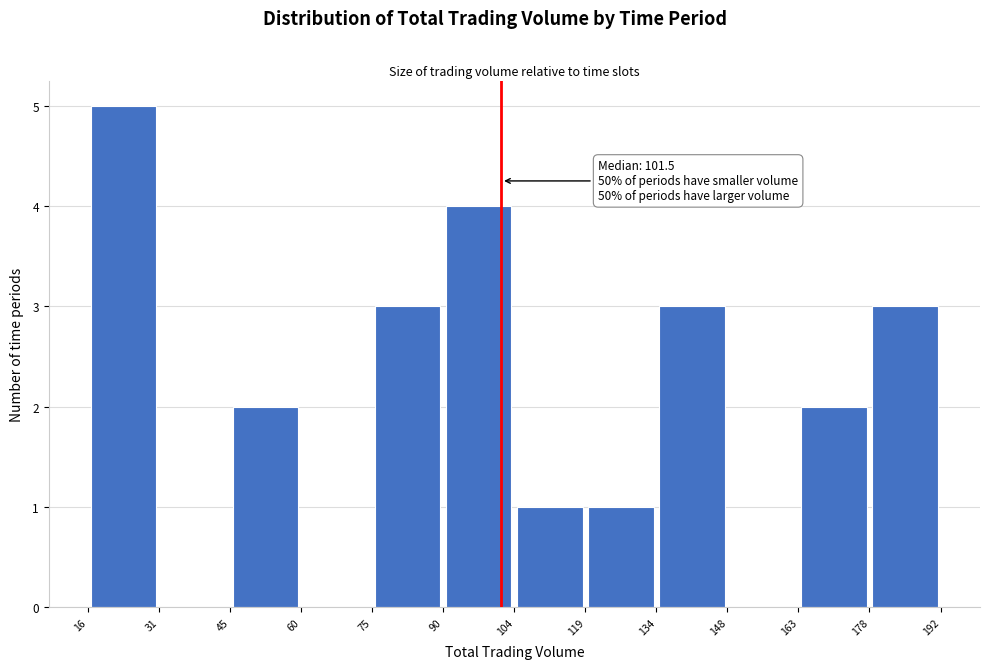

Which range on the x-axis has the tallest bar?

16 to 31